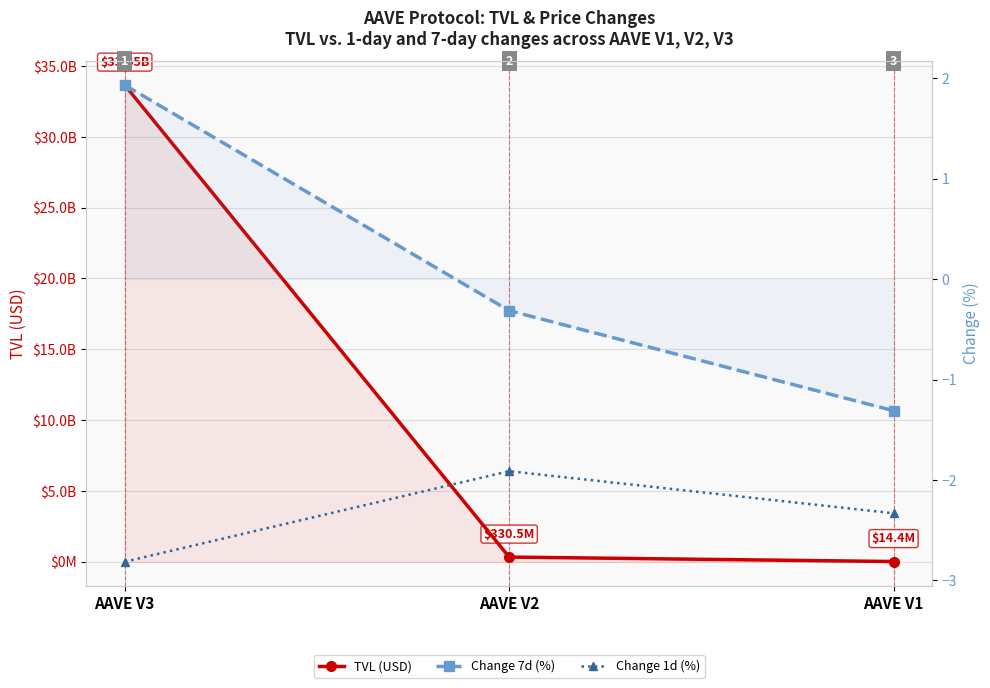

What is the difference between the Change 1d (%) values at AAVE V3 and AAVE V2?

0.9